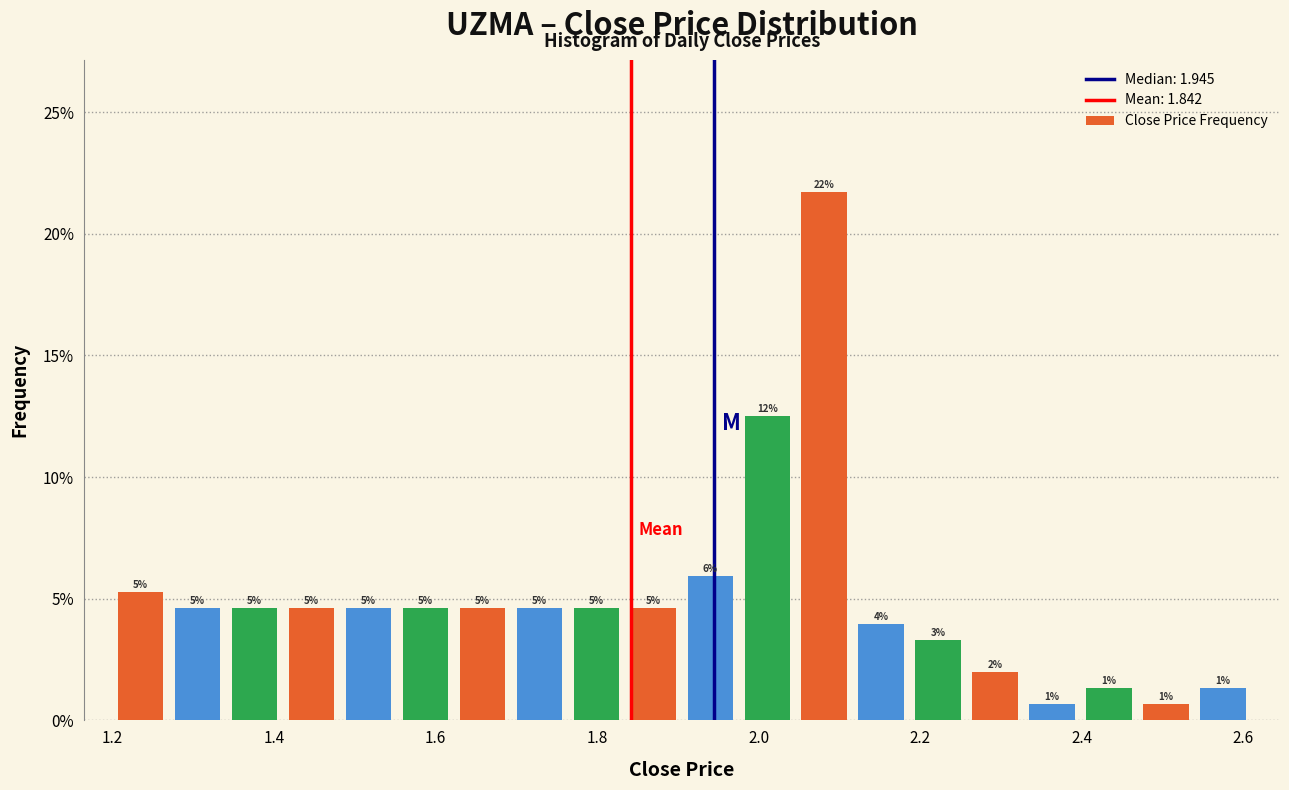

Read against the x-axis, roughly where is the centre of the tallest bar?

2.08